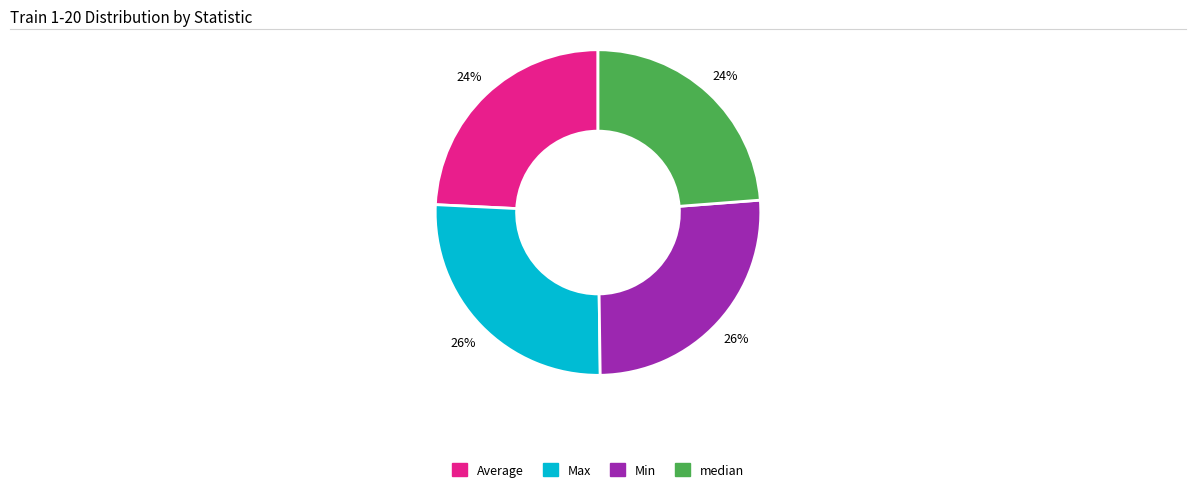

The median slice represents 16% of the pie. True or false?

False